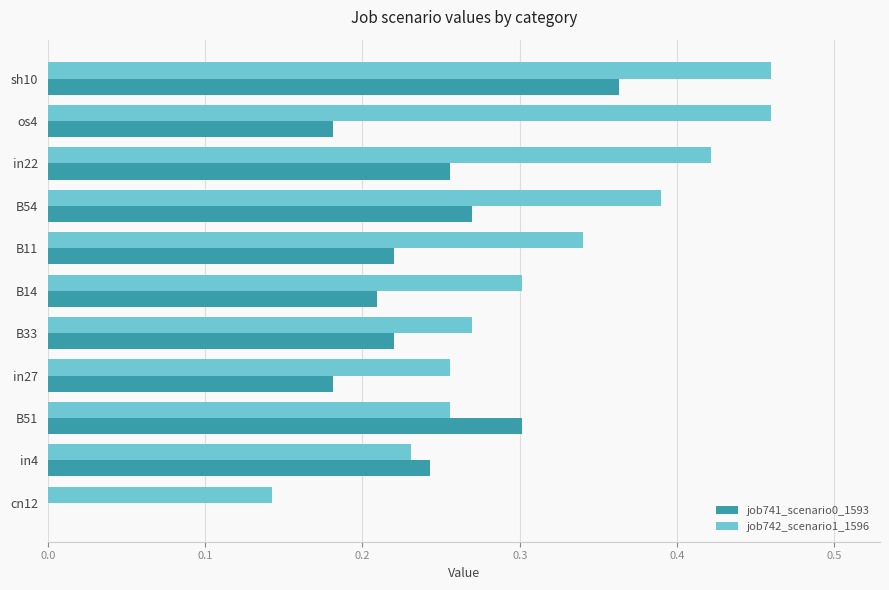

What is the sum of the job742_scenario1_1596 values at B54 and B14?

0.7